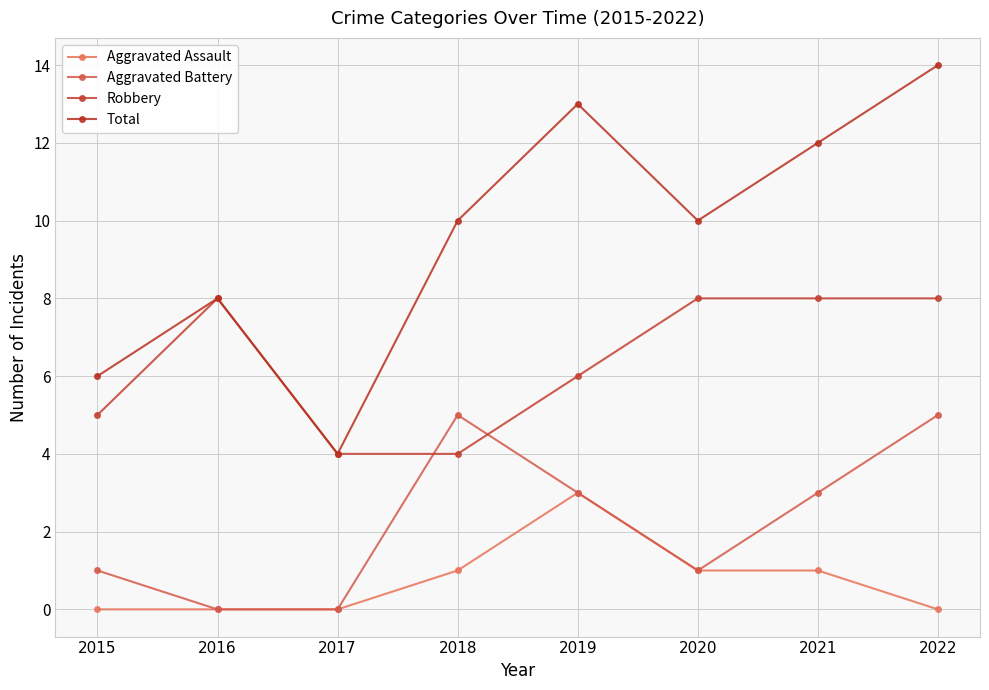

The value of Aggravated Battery at 2020 is 2. True or false?

False